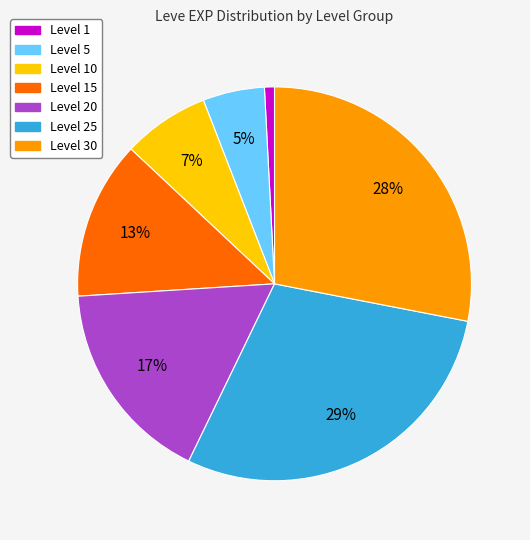

To the nearest percent, what is the difference between the largest and smallest slice percentages?

28%